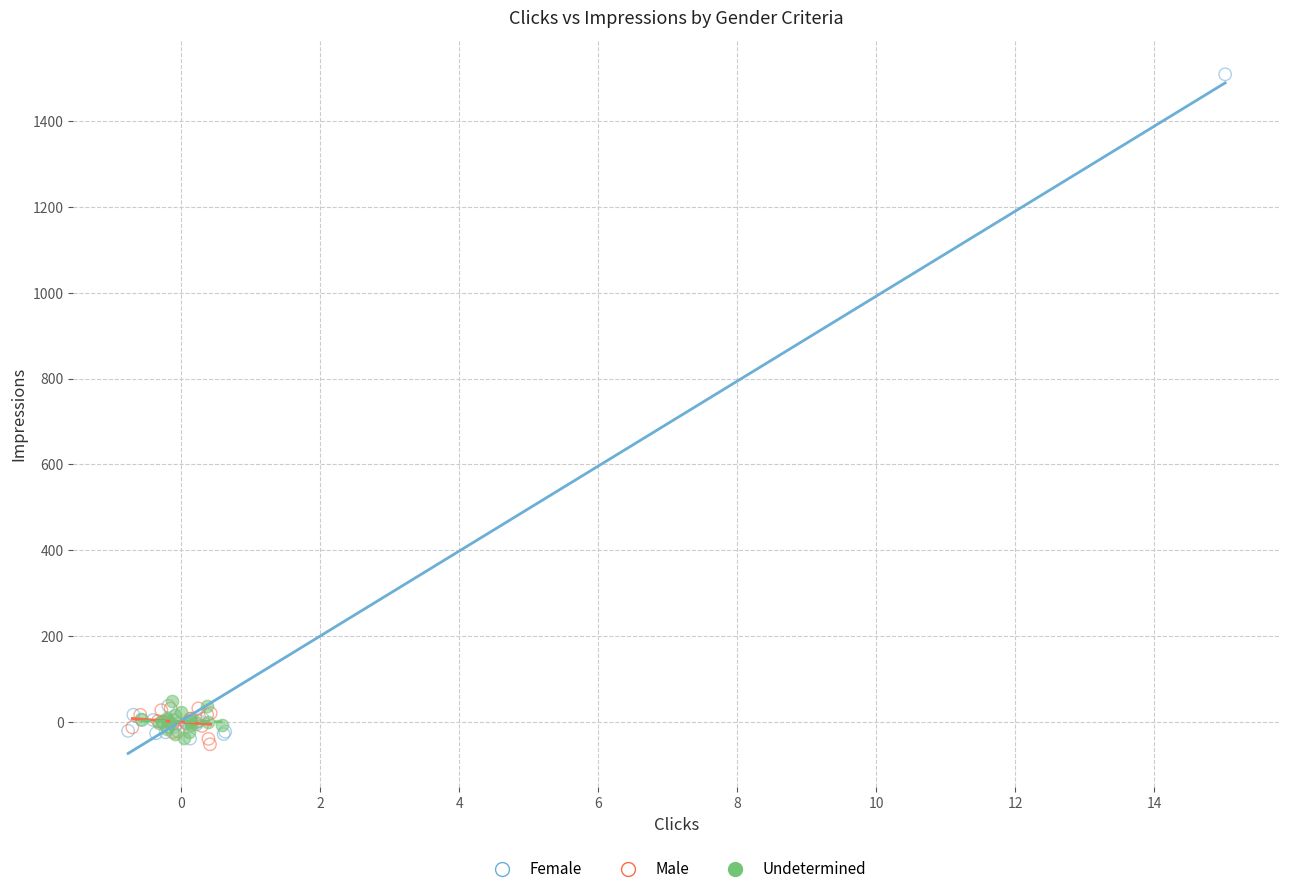

Which series reaches the maximum Y coordinate?

Female